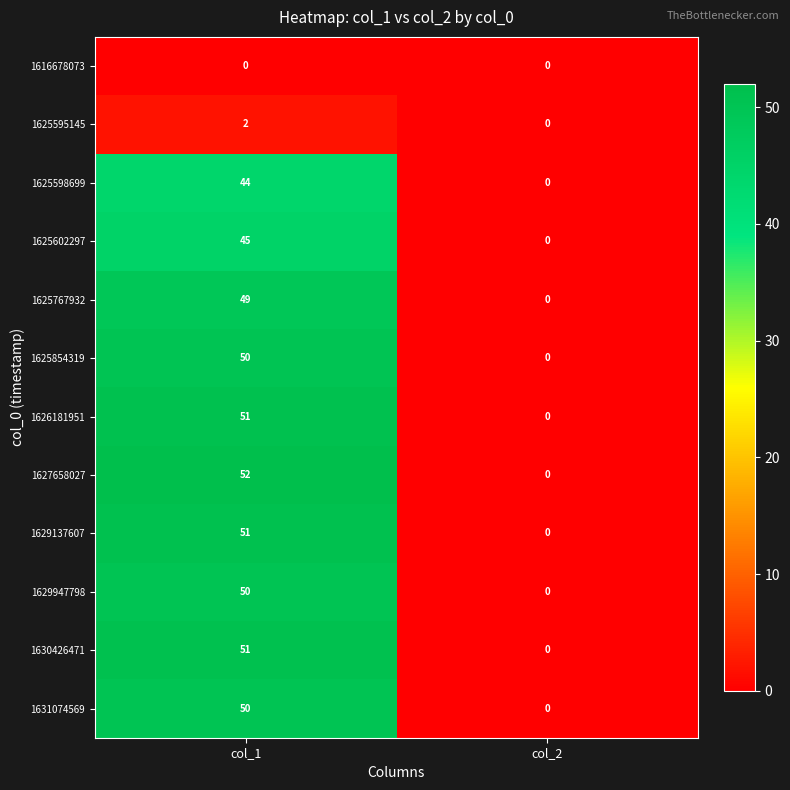

Reading left to right, list all the values displayed in this chart.

1616678073: col_1=0	col_2=0
1625595145: col_1=2	col_2=0
1625598699: col_1=44	col_2=0
1625602297: col_1=45	col_2=0
1625767932: col_1=49	col_2=0
1625854319: col_1=50	col_2=0
1626181951: col_1=51	col_2=0
1627658027: col_1=52	col_2=0
1629137607: col_1=51	col_2=0
1629947798: col_1=50	col_2=0
1630426471: col_1=51	col_2=0
1631074569: col_1=50	col_2=0